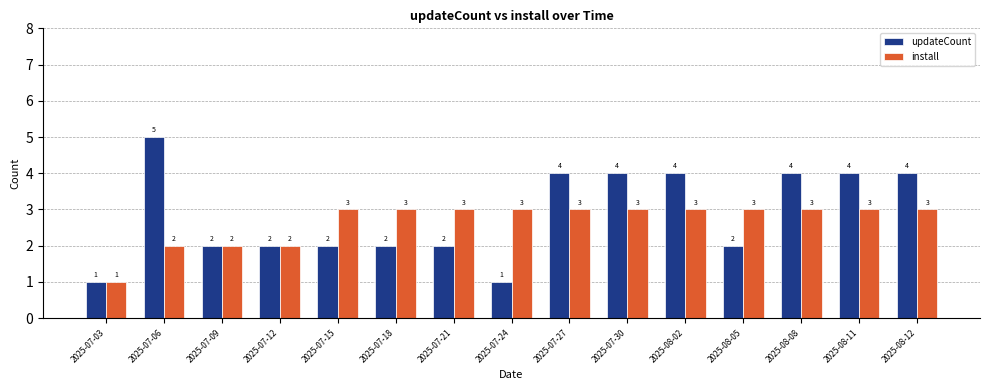

Rank the series at 2025-07-30 from lowest to highest value.

install, updateCount